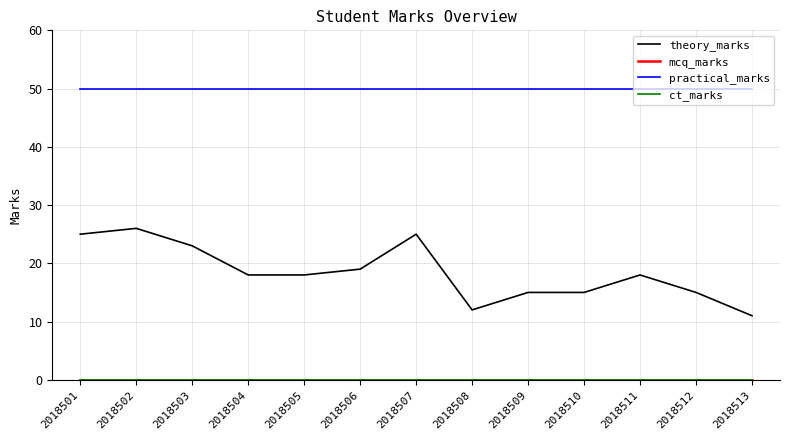

Does the chart have visible grid lines?

Yes